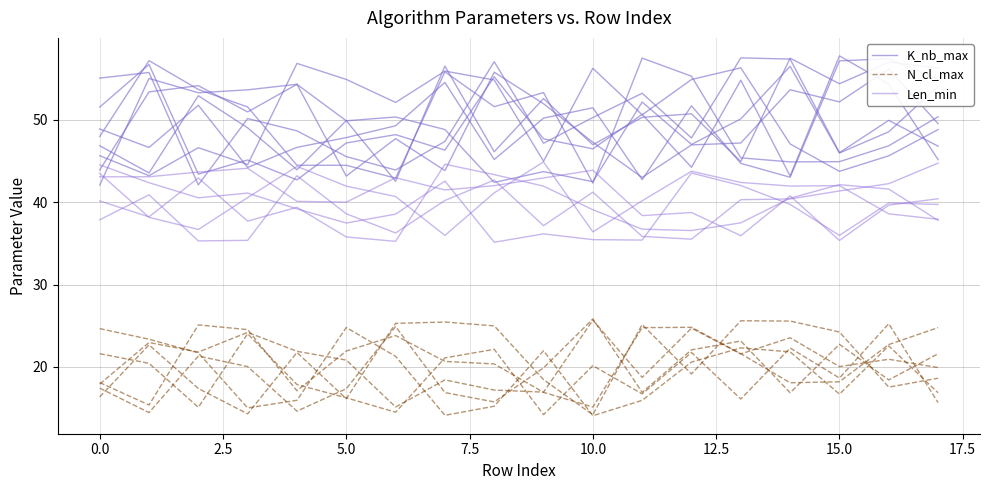

True or false: N_cl_max and Len_min intersect in this chart.

False